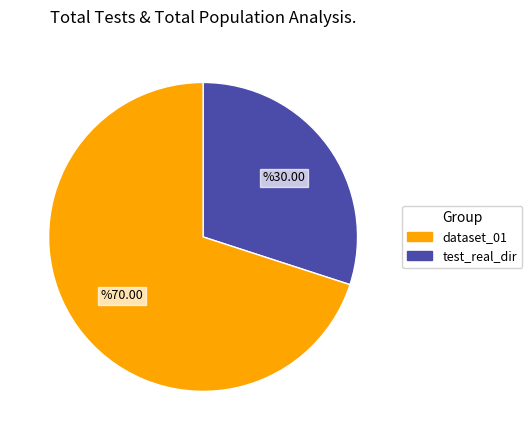

Is it true that test_real_dir is 79% of the pie?

False